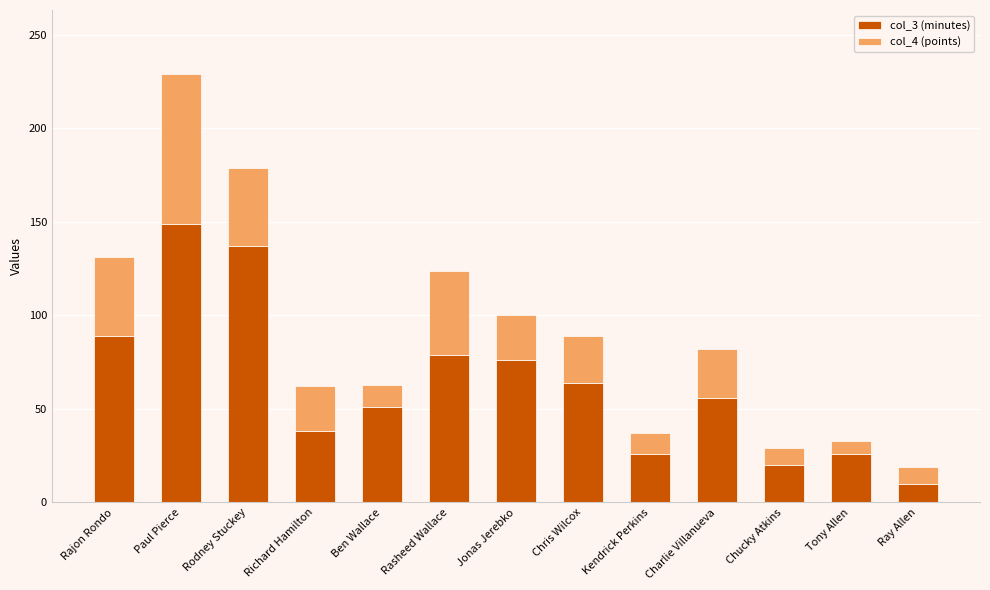

Is it true that col_3 (minutes) equals 26 at Kendrick Perkins?

True